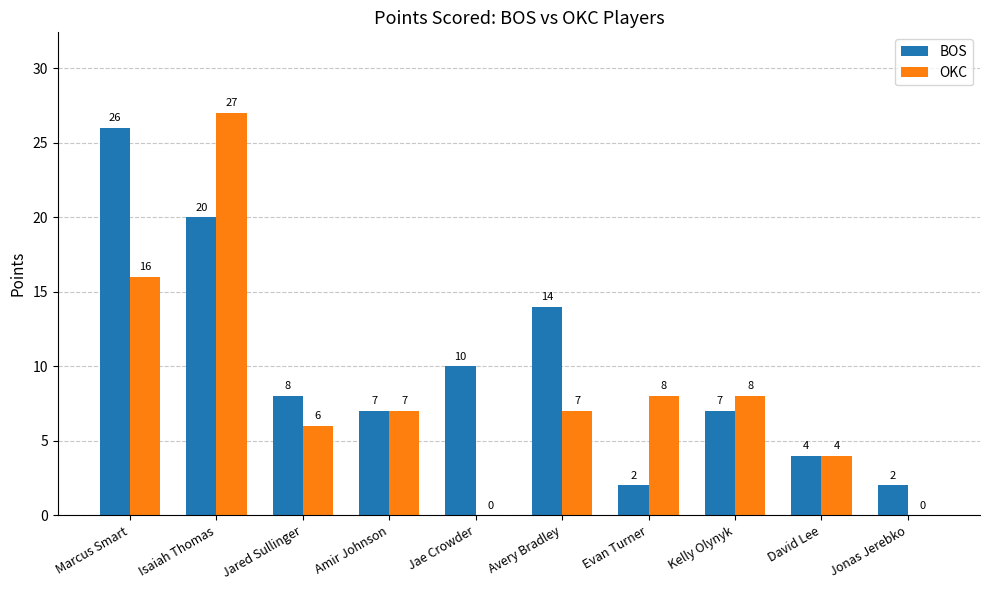

Reading left to right, what are all the values shown in this chart?

BOS: Marcus Smart=26	Isaiah Thomas=20	Jared Sullinger=8	Amir Johnson=7	Jae Crowder=10	Avery Bradley=14	Evan Turner=2	Kelly Olynyk=7	David Lee=4	Jonas Jerebko=2
OKC: Marcus Smart=16	Isaiah Thomas=27	Jared Sullinger=6	Amir Johnson=7	Jae Crowder=0	Avery Bradley=7	Evan Turner=8	Kelly Olynyk=8	David Lee=4	Jonas Jerebko=0